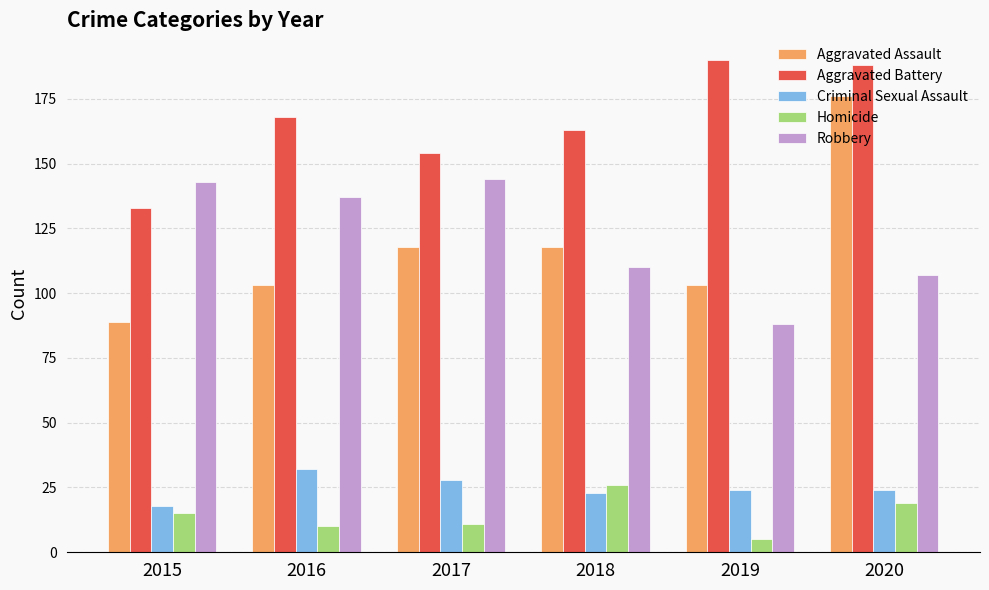

What is the average value of the Aggravated Assault series?

118